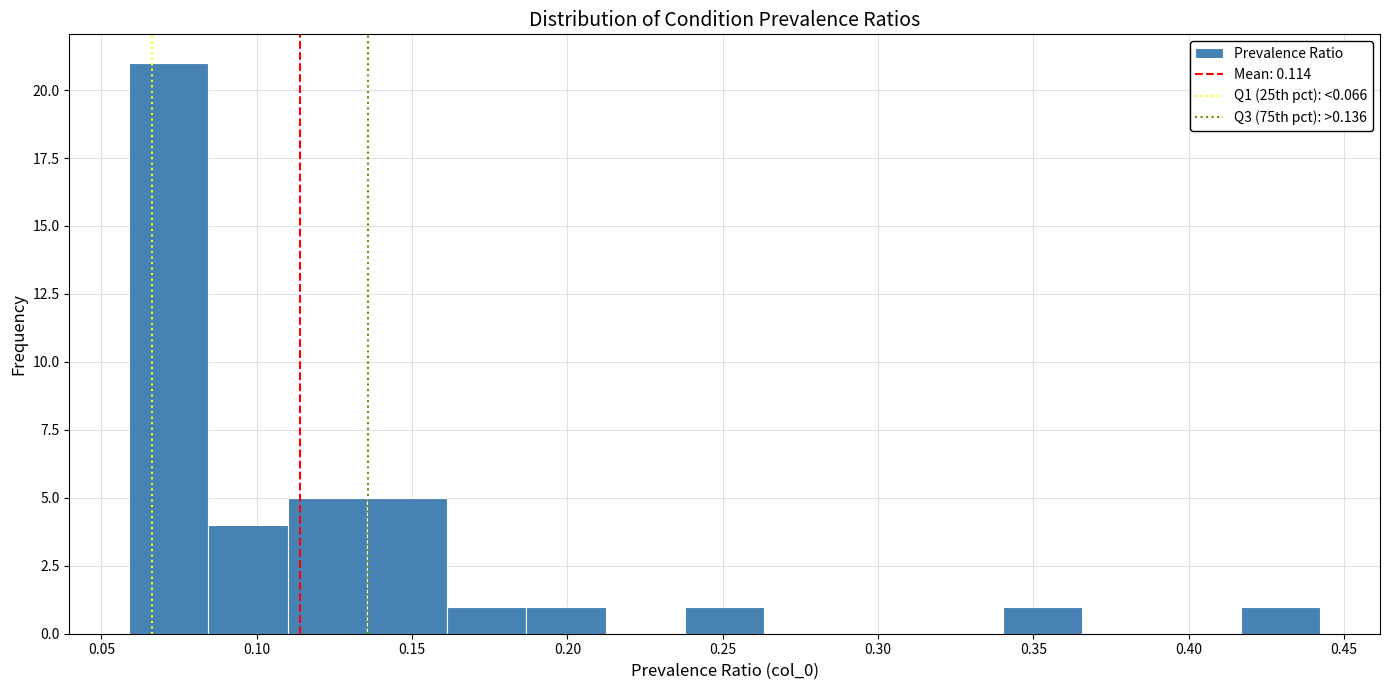

What is the height of the bar covering 0.085 to 0.110 on the x-axis? Neither the bar edges nor the heights are printed on the chart, so give them approximately, as read against the axes.

4